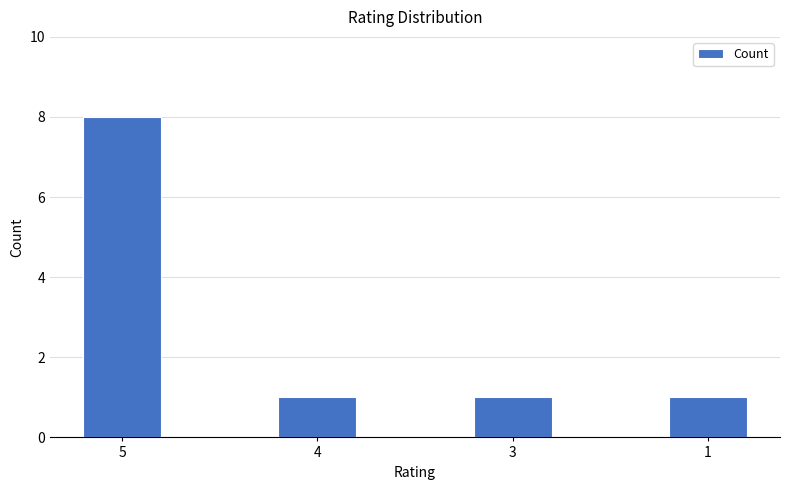

Reading left to right, extract all data points from this chart.

5=8	4=1	3=1	1=1